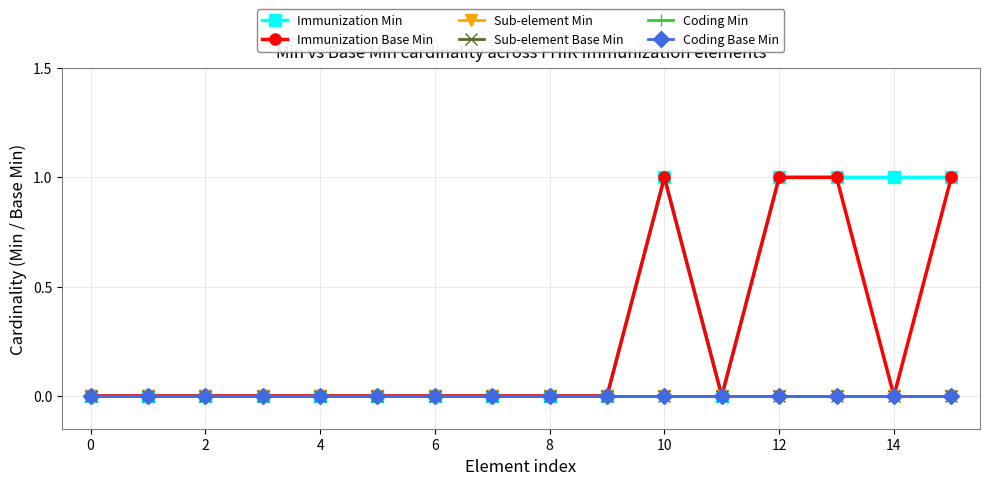

Does the chart have visible grid lines?

Yes